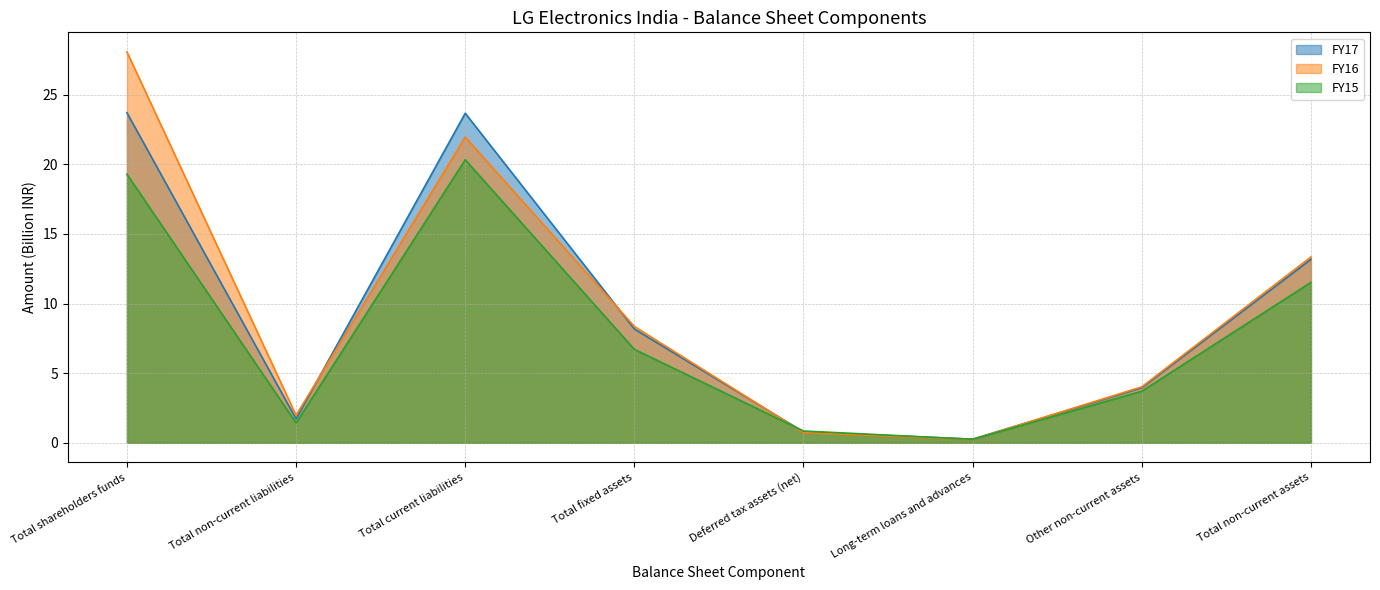

How many intersections are there between FY16 and FY15?

2